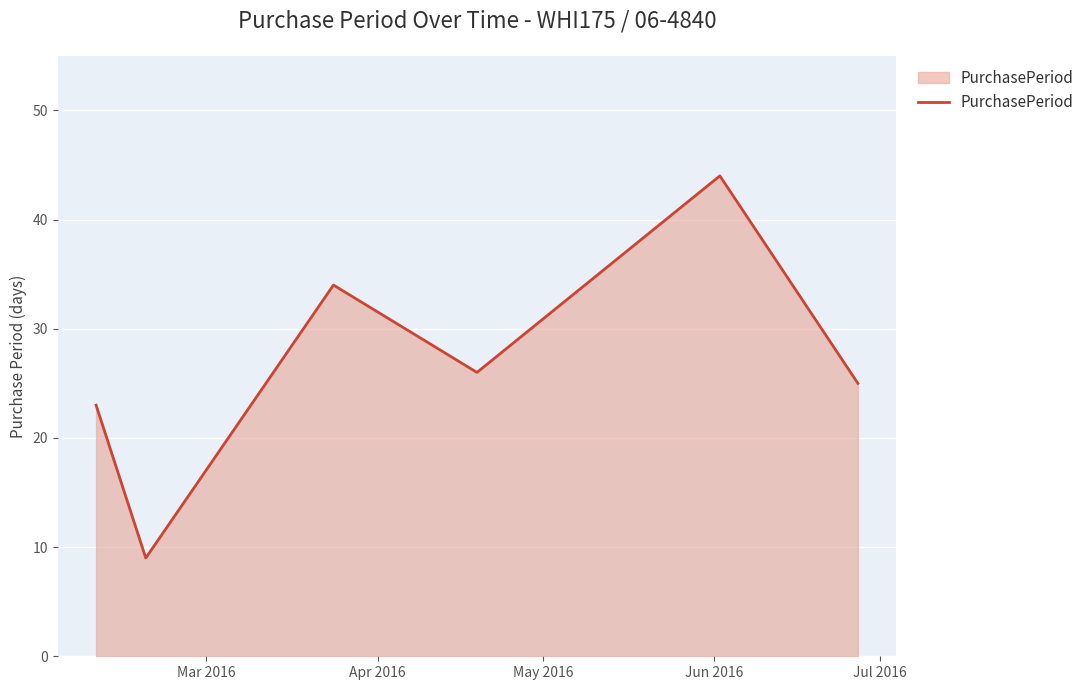

What is the difference between the maximum and minimum values?

35